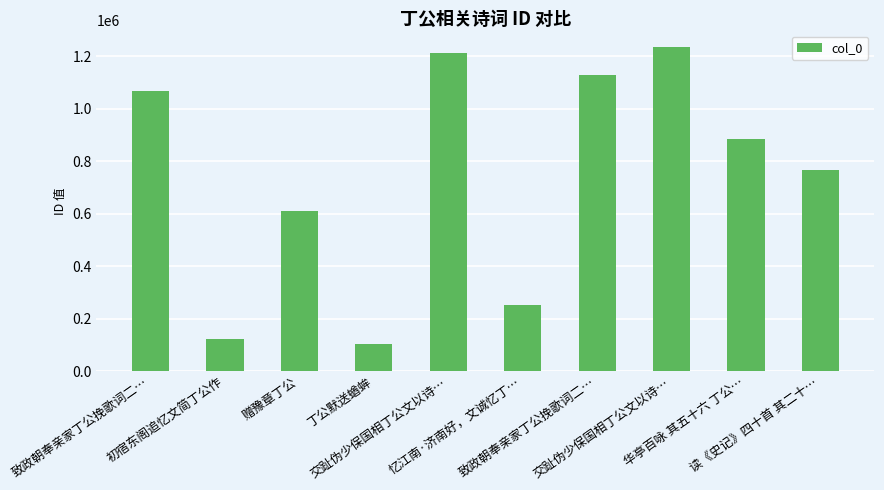

The value at 丁公默送蝤蛑 is 102552. True or false?

True